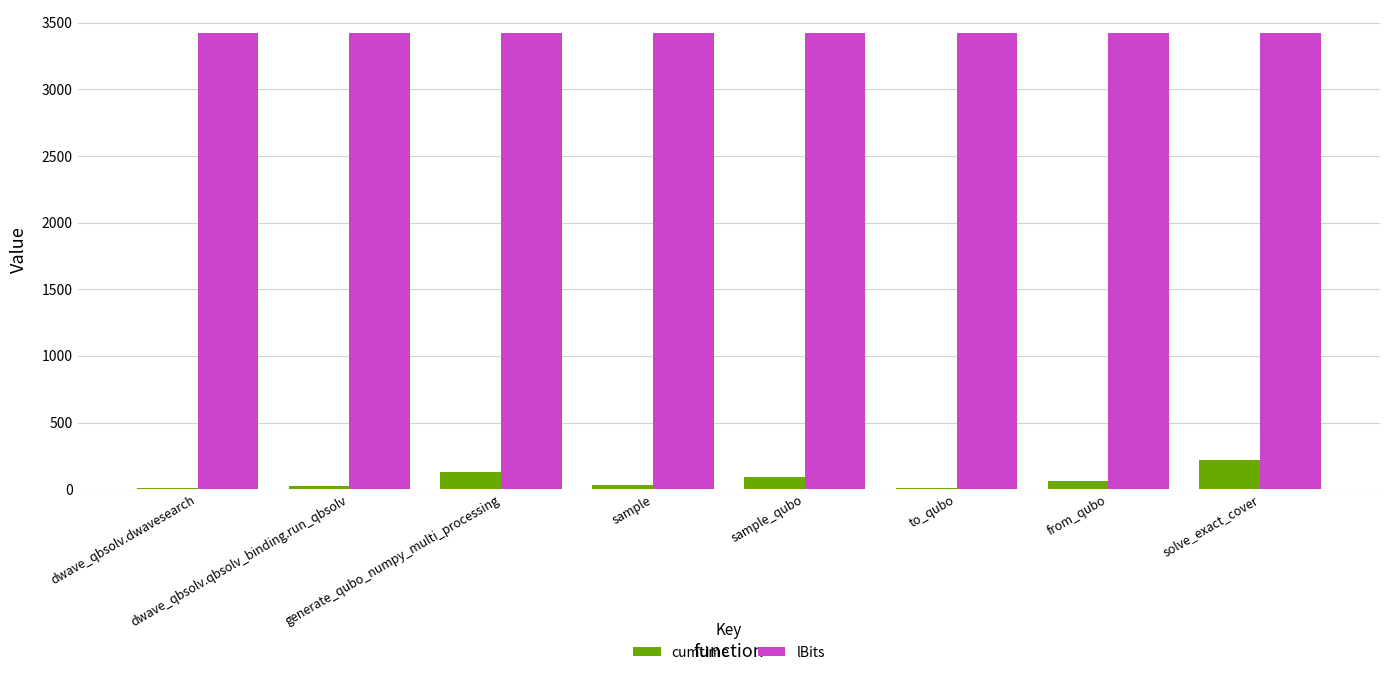

Where is cumtime nearest to the value 112?

generate_qubo_numpy_multi_processing